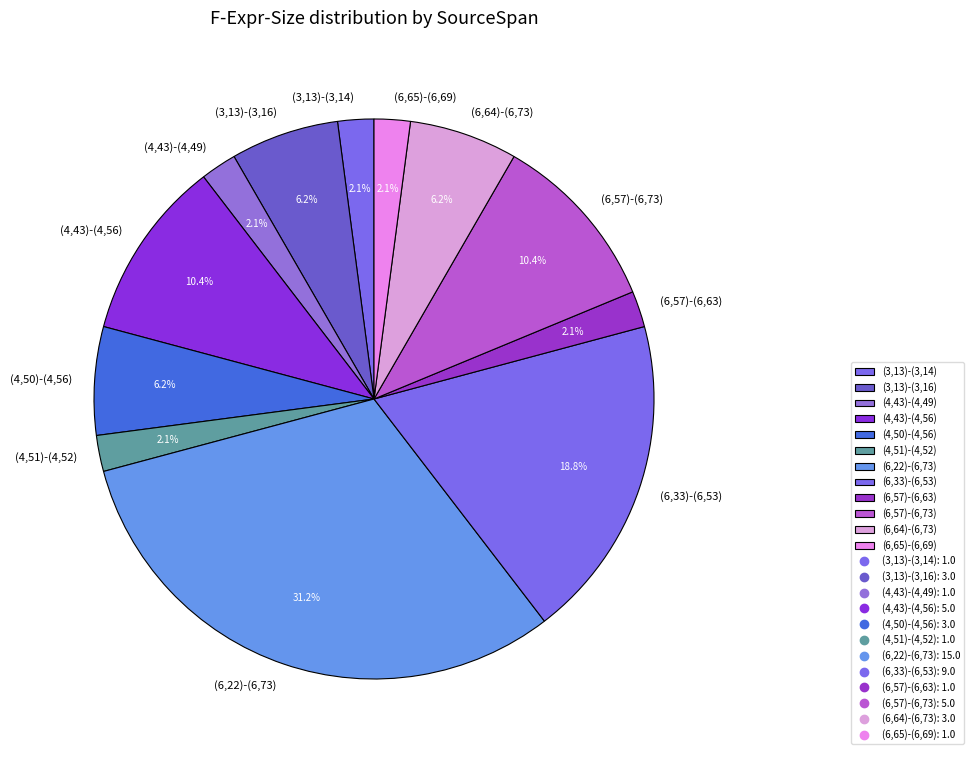

Which category has the biggest portion of the pie?

(6,22)-(6,73)